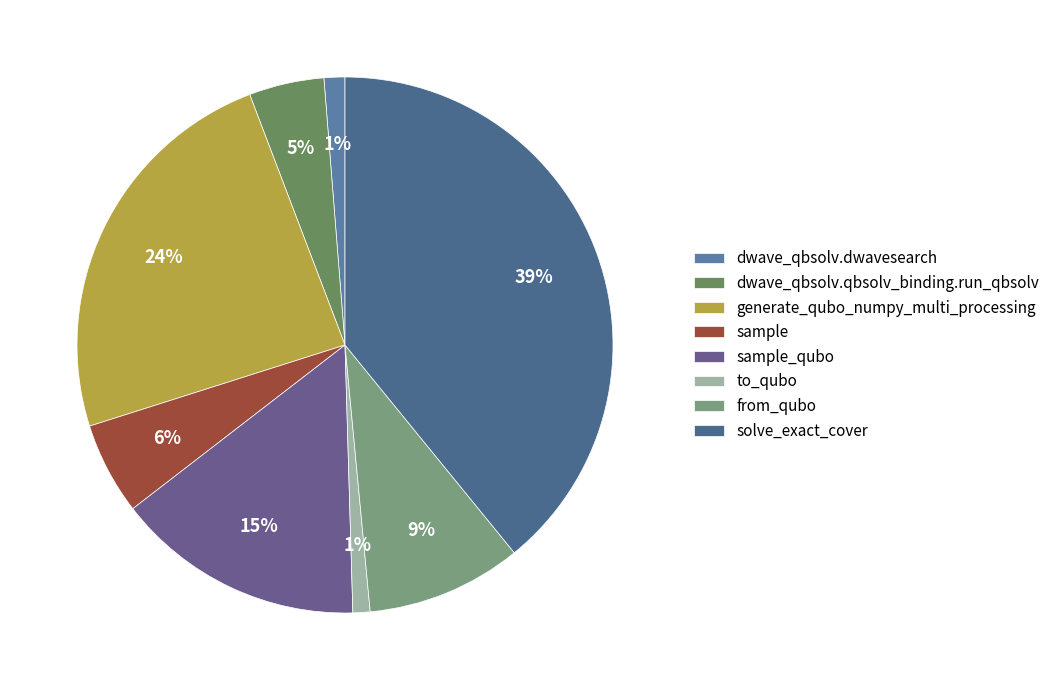

Approximately how many times larger is the value at from_qubo compared to dwave_qbsolv.dwavesearch?

7.5